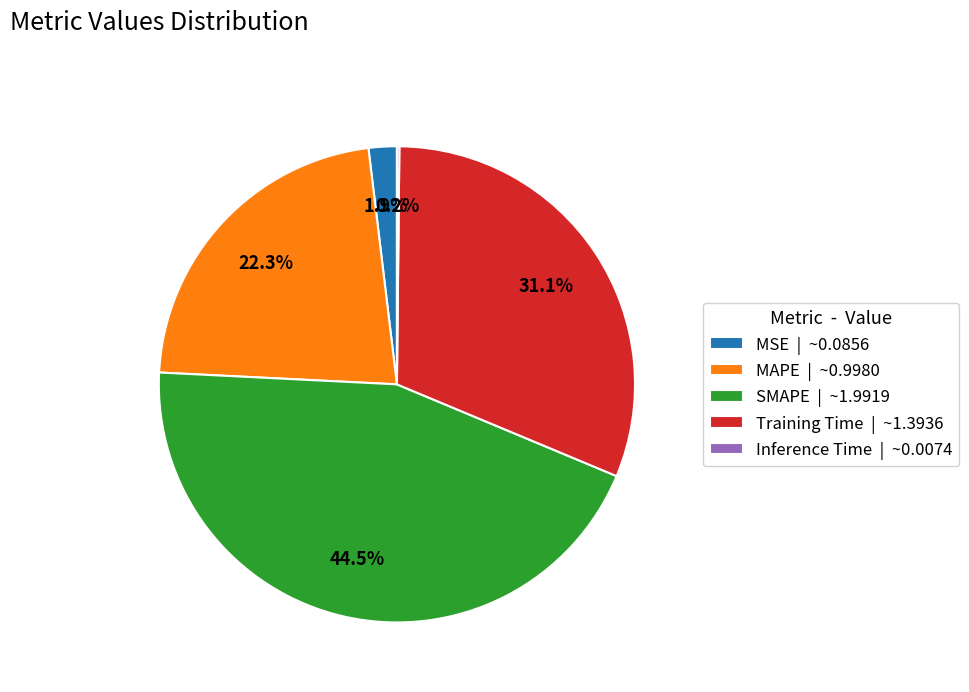

Which slice is the largest?

SMAPE